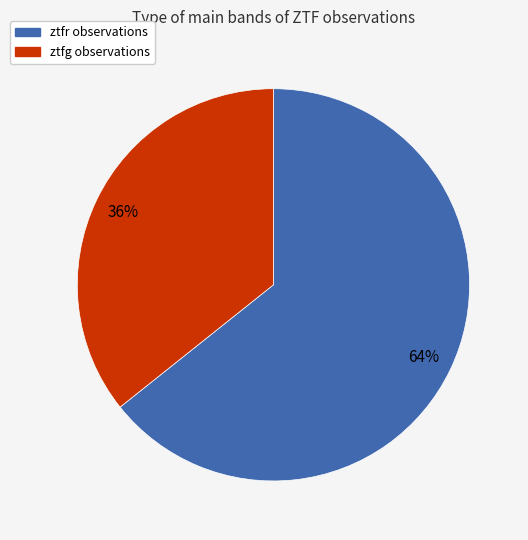

Which has a higher value, ztfr or ztfg?

ztfr